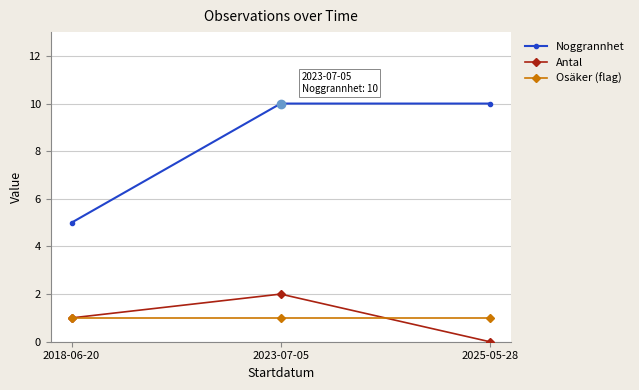

Which series has the widest spread of values?

Noggrannhet